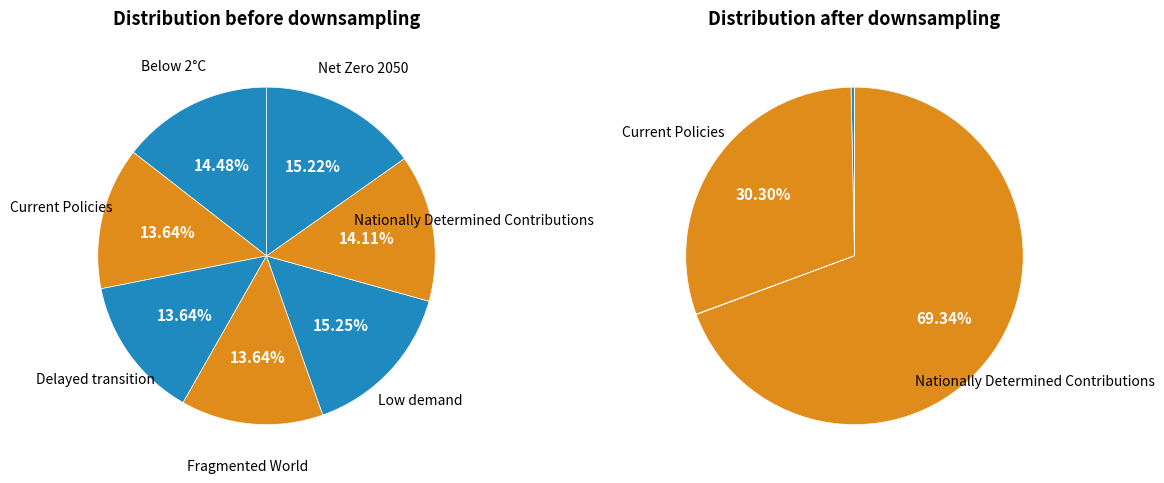

The values_2023 slice represents 6% of the pie. True or false?

False